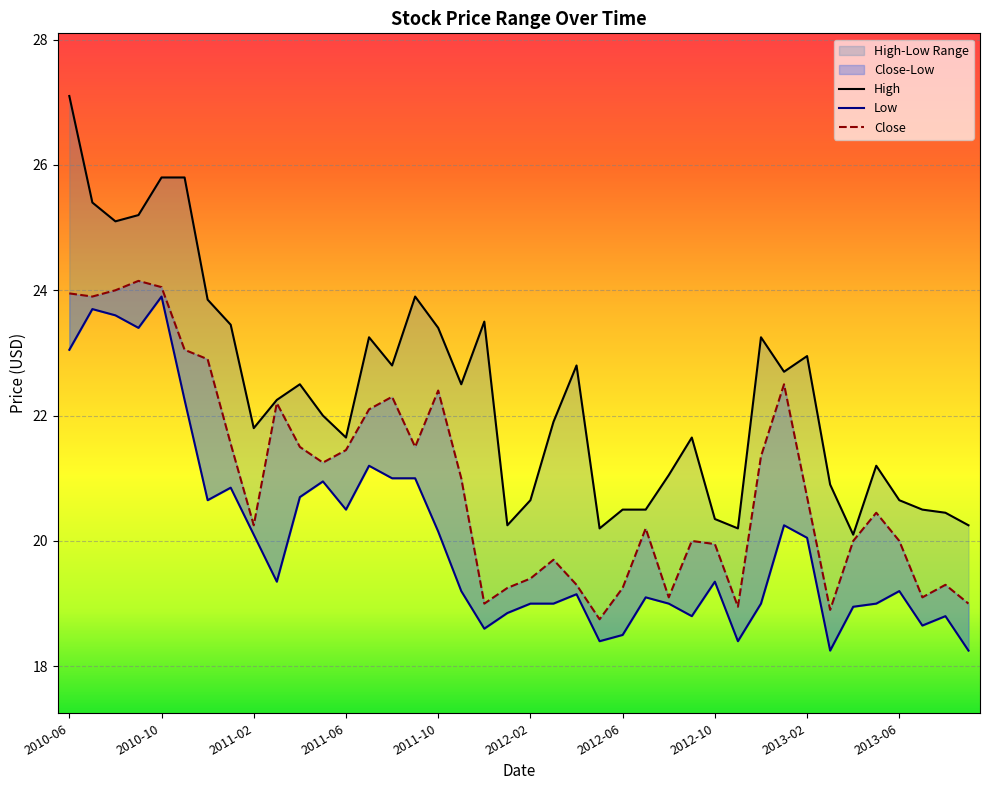

Reading right to left, list all the values displayed in this chart.

High: 2013-09=20.2	2013-08=20.4	2013-07=20.5	2013-06=20.6	2013-05=21.2	2013-04=20.1	2013-03=20.9	2013-02=22.9	2013-01=22.7	2012-12=23.2	2012-11=20.2	2012-10=20.4	2012-09=21.6	2012-08=21.1	2012-07=20.5	2012-06=20.5	2012-05=20.2	2012-04=22.8	2012-03=21.9	2012-02=20.6	2012-01=20.2	2011-12=23.5	2011-11=22.5	2011-10=23.4	2011-09=23.9	2011-08=22.8	2011-07=23.2	2011-06=21.6	2011-05=22.0	2011-04=22.5	2011-03=22.2	2011-02=21.8	2011-01=23.4	2010-12=23.9	2010-11=25.8	2010-10=25.8	2010-09=25.2	2010-08=25.1	2010-07=25.4	2010-06=27.1
Low: 2013-09=18.2	2013-08=18.8	2013-07=18.6	2013-06=19.2	2013-05=19.0	2013-04=18.9	2013-03=18.2	2013-02=20.1	2013-01=20.2	2012-12=19.0	2012-11=18.4	2012-10=19.4	2012-09=18.8	2012-08=19.0	2012-07=19.1	2012-06=18.5	2012-05=18.4	2012-04=19.1	2012-03=19.0	2012-02=19.0	2012-01=18.9	2011-12=18.6	2011-11=19.2	2011-10=20.1	2011-09=21.0	2011-08=21.0	2011-07=21.2	2011-06=20.5	2011-05=20.9	2011-04=20.7	2011-03=19.4	2011-02=20.1	2011-01=20.9	2010-12=20.6	2010-11=22.2	2010-10=23.9	2010-09=23.4	2010-08=23.6	2010-07=23.7	2010-06=23.1
Close: 2013-09=19.0	2013-08=19.3	2013-07=19.1	2013-06=20.0	2013-05=20.4	2013-04=20.0	2013-03=18.9	2013-02=20.7	2013-01=22.5	2012-12=21.4	2012-11=18.9	2012-10=19.9	2012-09=20.0	2012-08=19.1	2012-07=20.2	2012-06=19.2	2012-05=18.8	2012-04=19.3	2012-03=19.7	2012-02=19.4	2012-01=19.2	2011-12=19.0	2011-11=21.0	2011-10=22.4	2011-09=21.5	2011-08=22.3	2011-07=22.1	2011-06=21.4	2011-05=21.2	2011-04=21.5	2011-03=22.2	2011-02=20.2	2011-01=21.6	2010-12=22.9	2010-11=23.1	2010-10=24.1	2010-09=24.1	2010-08=24.0	2010-07=23.9	2010-06=23.9